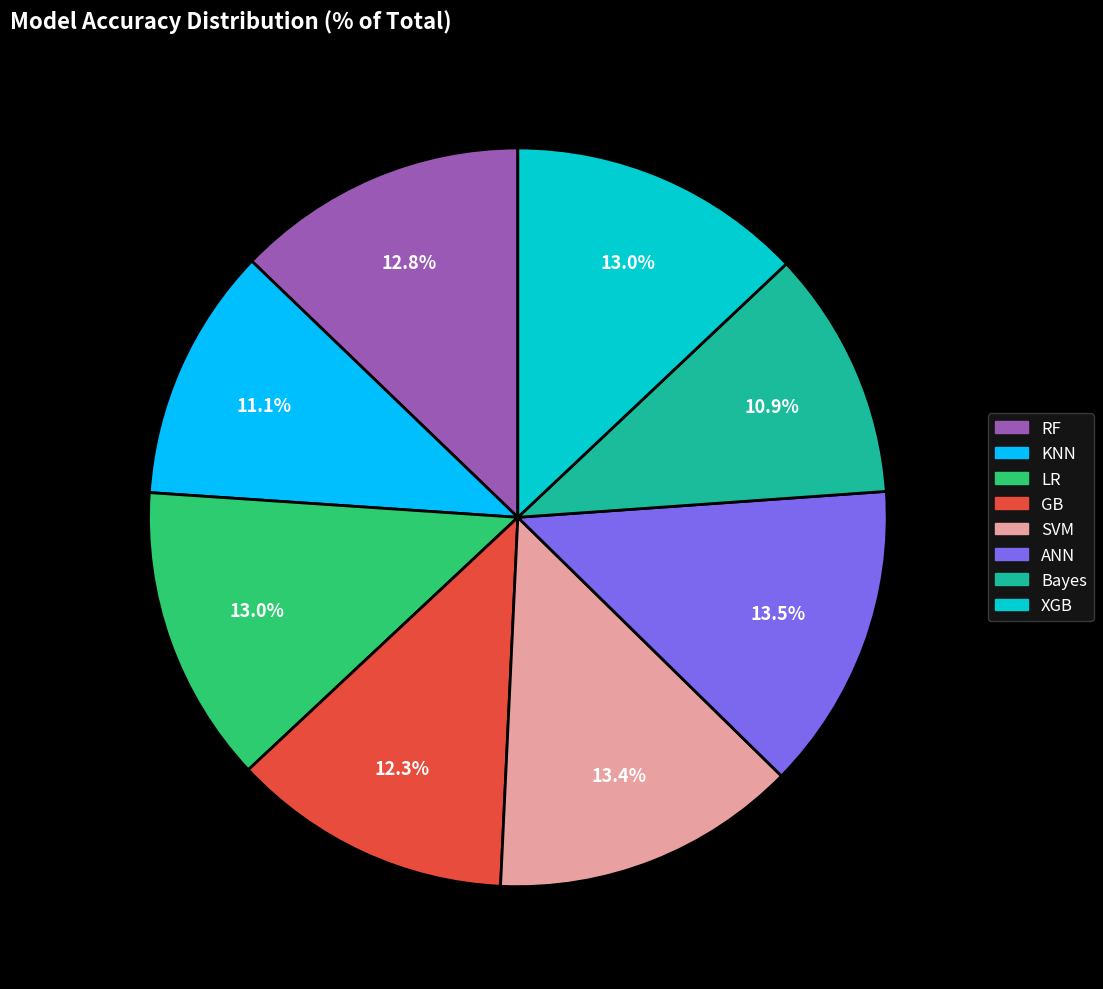

Is there any slice that represents more than half of the pie?

No